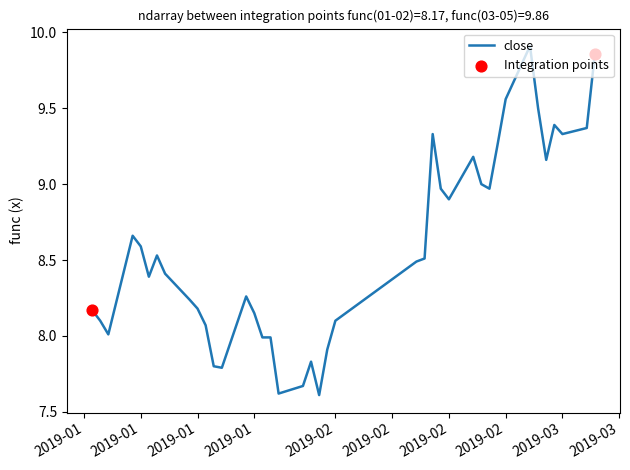

What is the smallest value displayed?

7.6